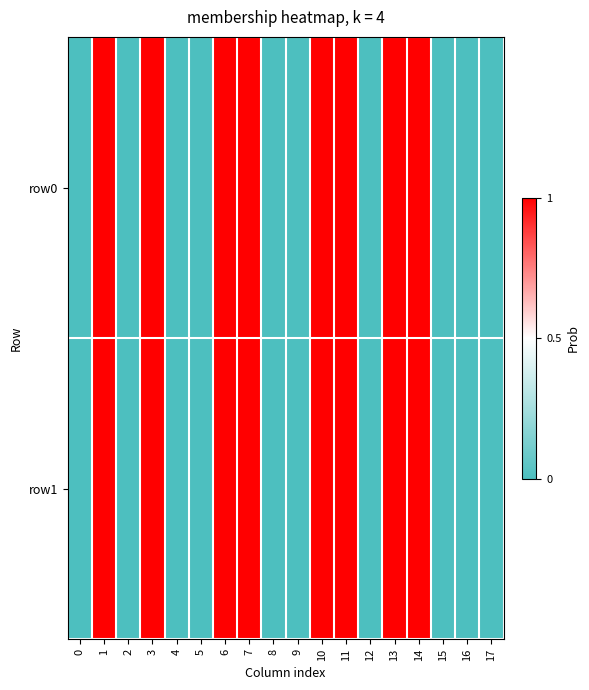

Between 0 and 7, which series saw the biggest shift?

row0